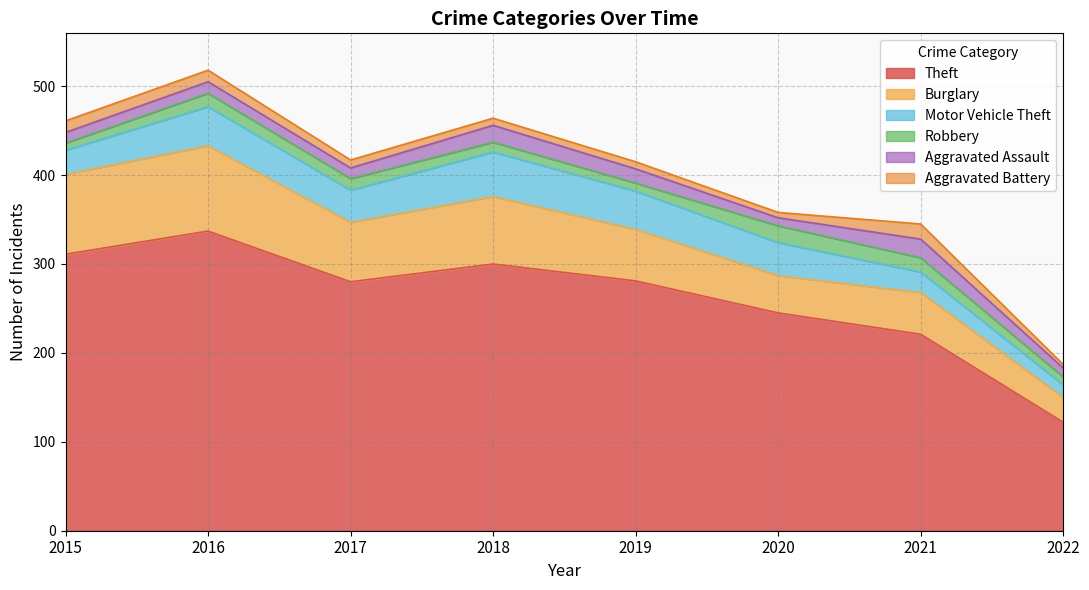

Between 2018 and 2021, which series saw the biggest shift?

Theft